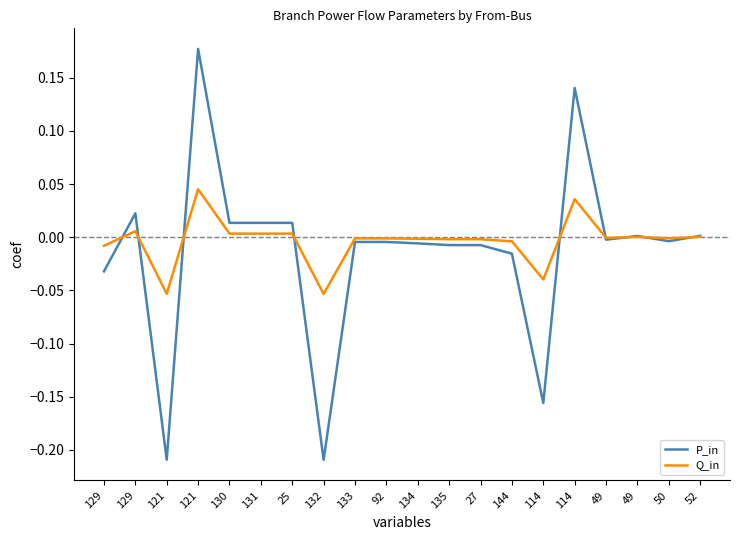

How many lines are shown in the chart?

2